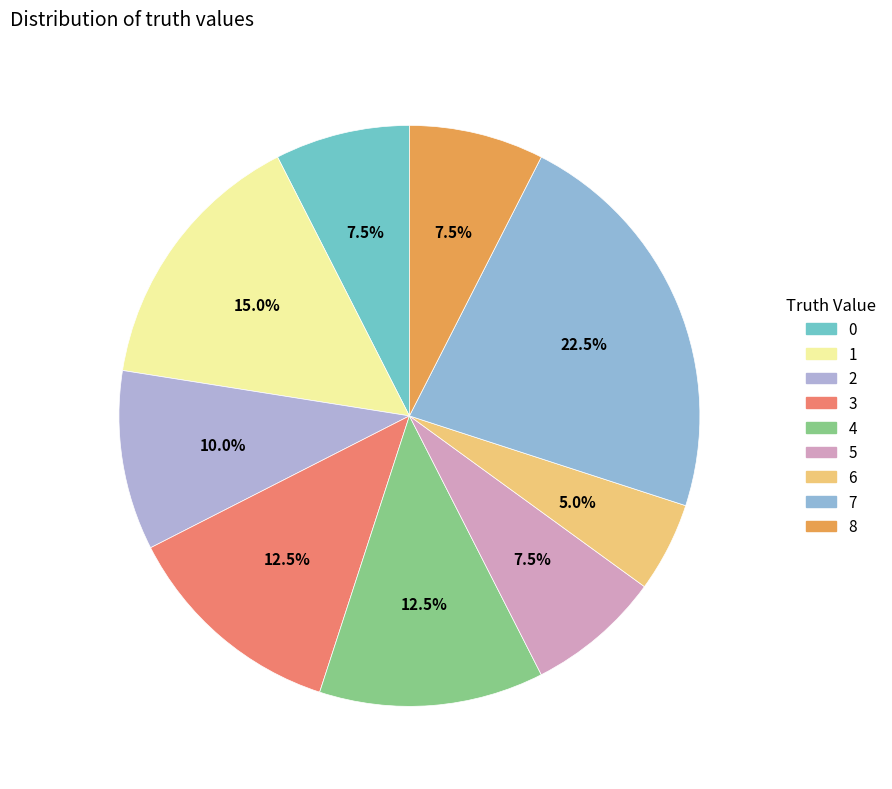

To the nearest percent, what is the average slice percentage?

11%